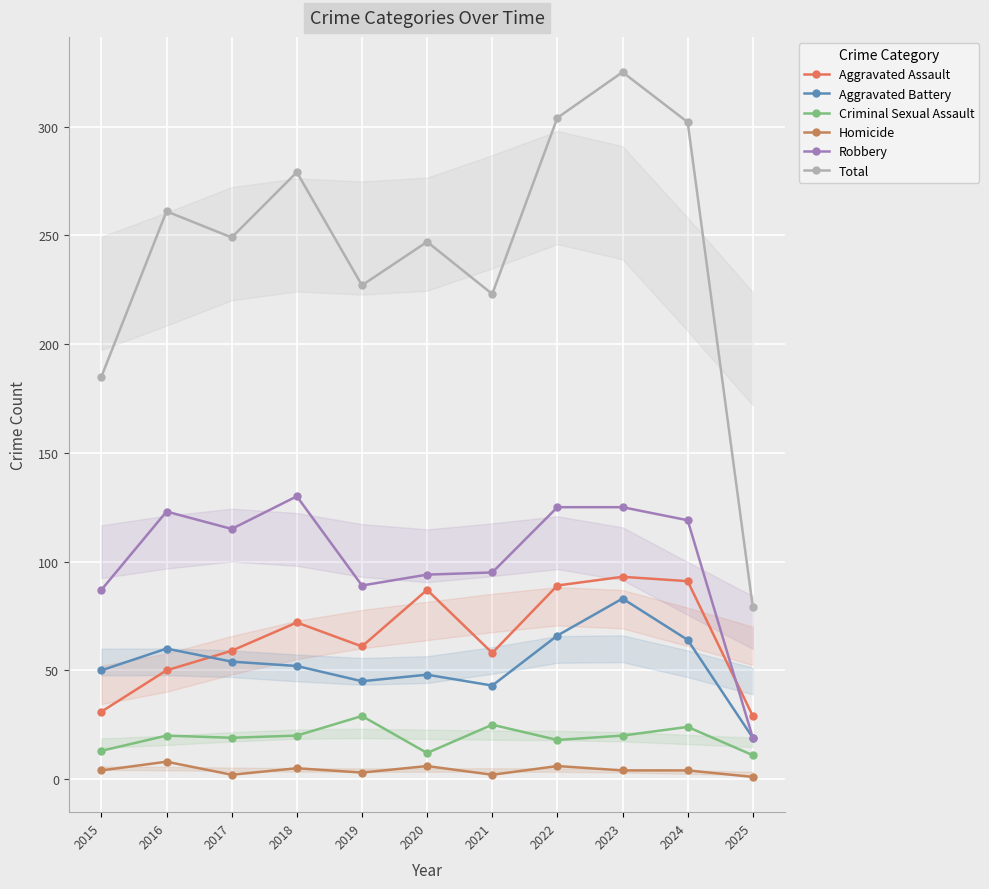

Between 2022 and 2023, which series saw the biggest shift?

Total